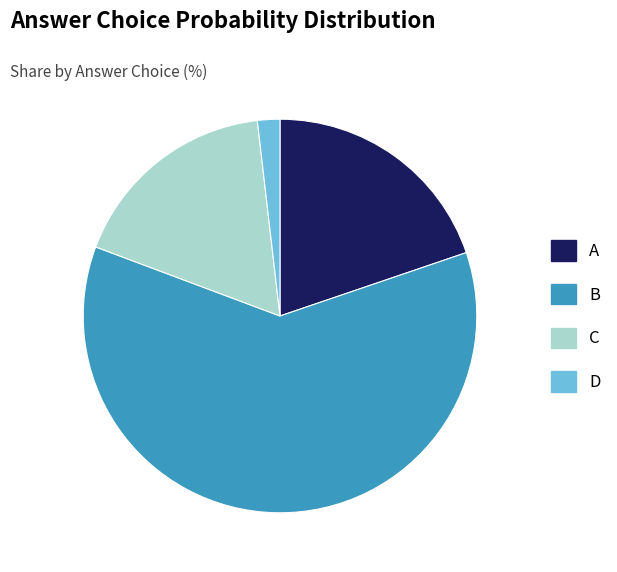

Is there a majority slice in this chart?

Yes